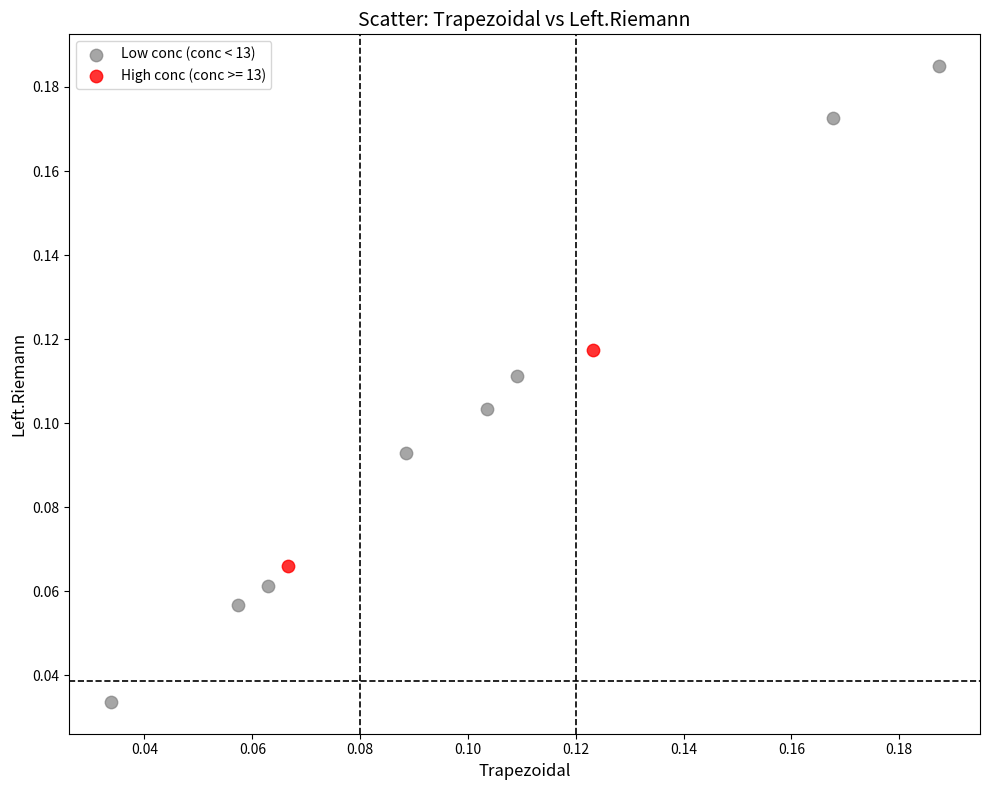

What are all the series names shown in the legend?

Low conc (conc < 13), High conc (conc >= 13)